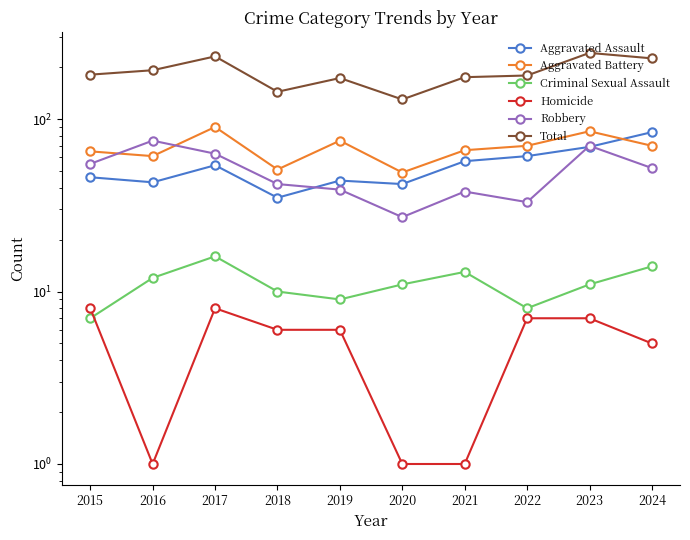

Where is the first local maximum for Criminal Sexual Assault?

2017